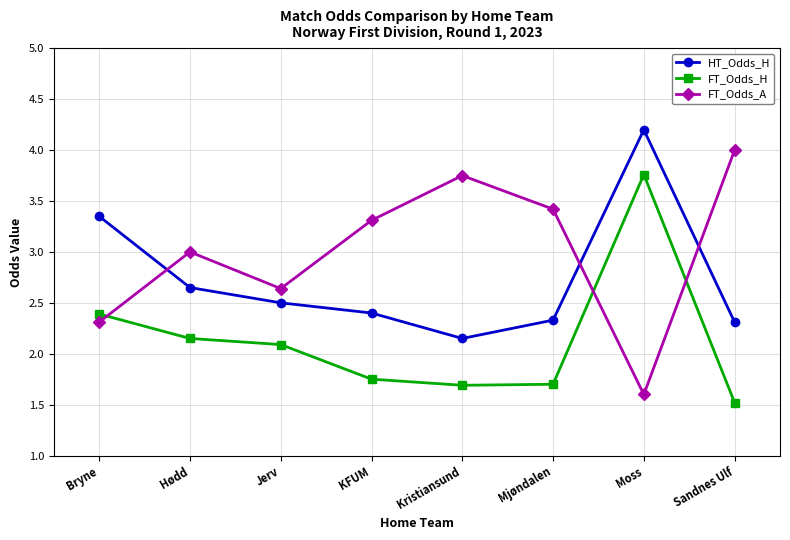

What is the label of the 6th point from the left?

Mjøndalen